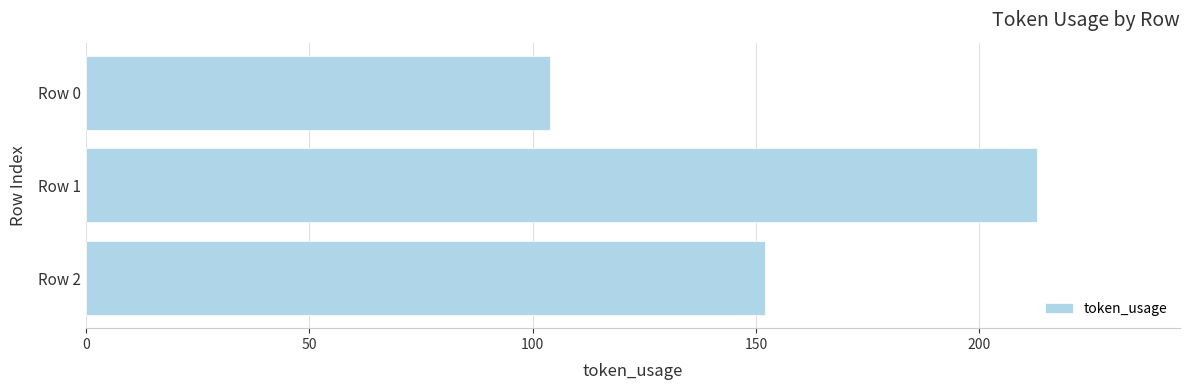

What is the value of the 1st bar from the top?

104